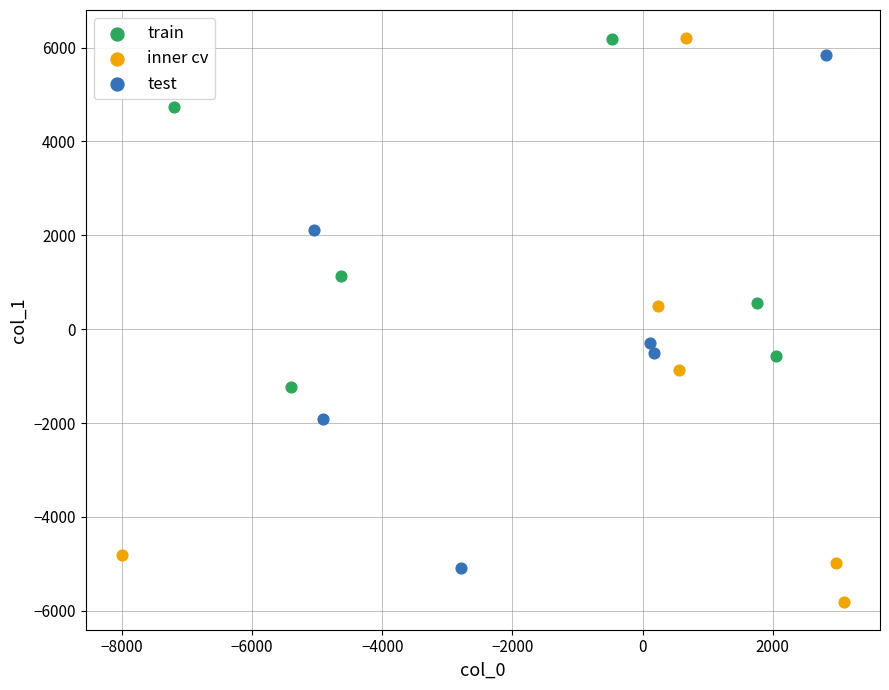

Which series has the widest spread of Y values?

inner cv